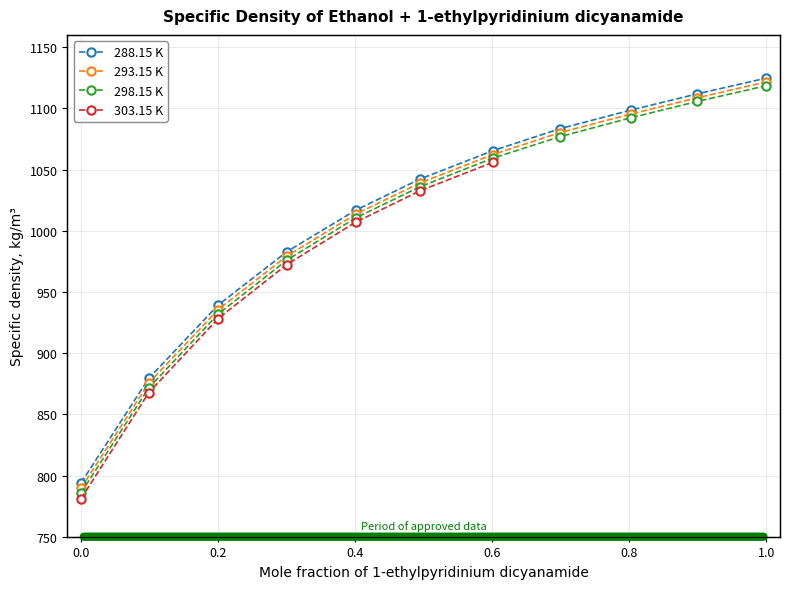

What is the average value of the 288.15 K series?

1012.5